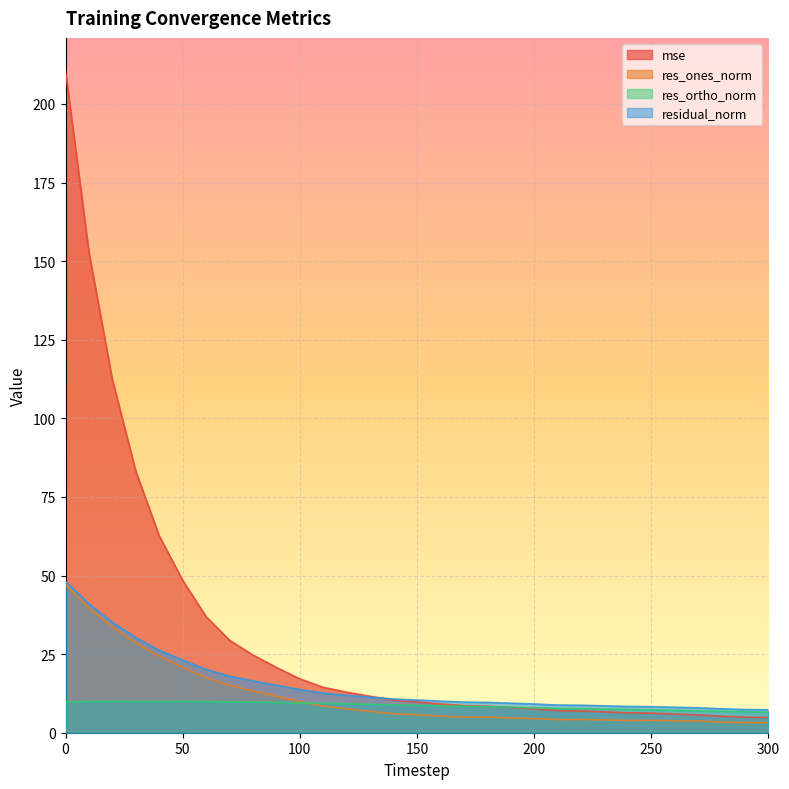

Reading left to right, what are all the values shown in this chart?

mse: 210.5	152.8	112.3	83.2	62.6	48.5	36.9	29.4	24.7	20.8	17.1	14.4	12.9	11.6	10.4	9.8	9.1	8.6	8.4	8.0	7.6	7.0	6.9	6.6	6.3	6.2	5.9	5.7	5.3	4.9	4.8
res_ones_norm: 47.1	39.8	33.7	28.6	24.3	20.8	17.5	15.1	13.3	11.6	9.9	8.5	7.6	6.8	6.0	5.7	5.3	4.9	4.9	4.7	4.5	4.2	4.2	4.1	3.9	3.9	3.8	3.7	3.4	3.2	3.2
res_ortho_norm: 9.8	9.9	10.0	9.9	10.0	10.0	9.9	9.8	9.7	9.6	9.5	9.3	9.2	9.0	8.8	8.7	8.5	8.4	8.3	8.1	7.9	7.8	7.6	7.5	7.4	7.3	7.1	7.0	6.8	6.6	6.5
residual_norm: 48.1	41.0	35.1	30.2	26.2	23.1	20.2	18.0	16.5	15.1	13.7	12.6	11.9	11.3	10.7	10.4	10.0	9.7	9.6	9.4	9.1	8.8	8.7	8.5	8.4	8.3	8.1	7.9	7.6	7.4	7.3